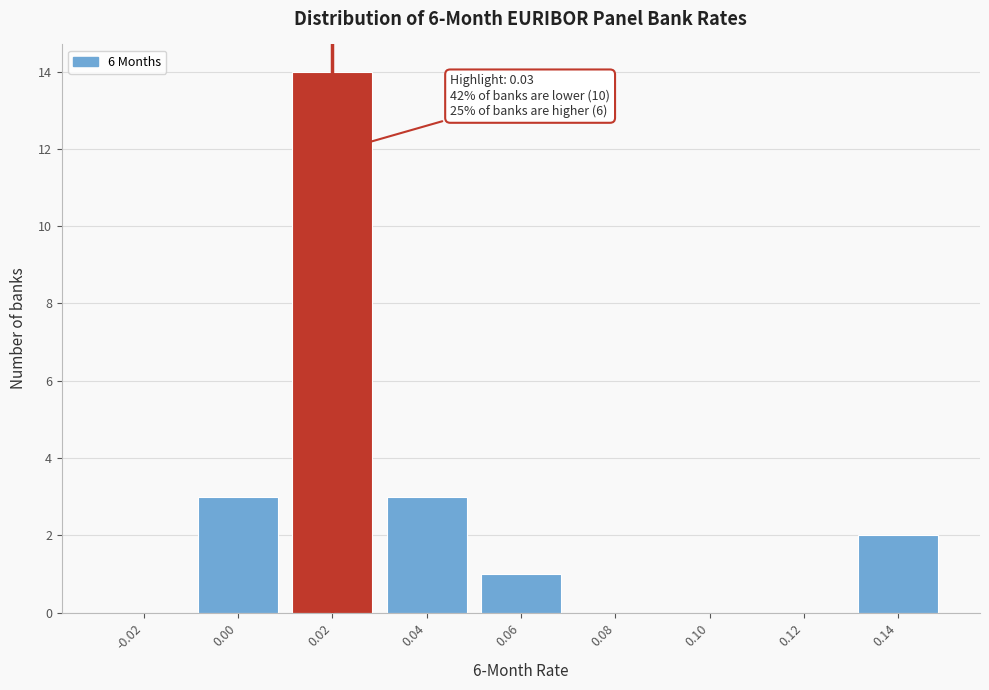

Reading left to right, list all the values displayed in this chart.

-0.02=0	0.00=3	0.02=14	0.04=3	0.06=1	0.08=0	0.10=0	0.12=0	0.14=2